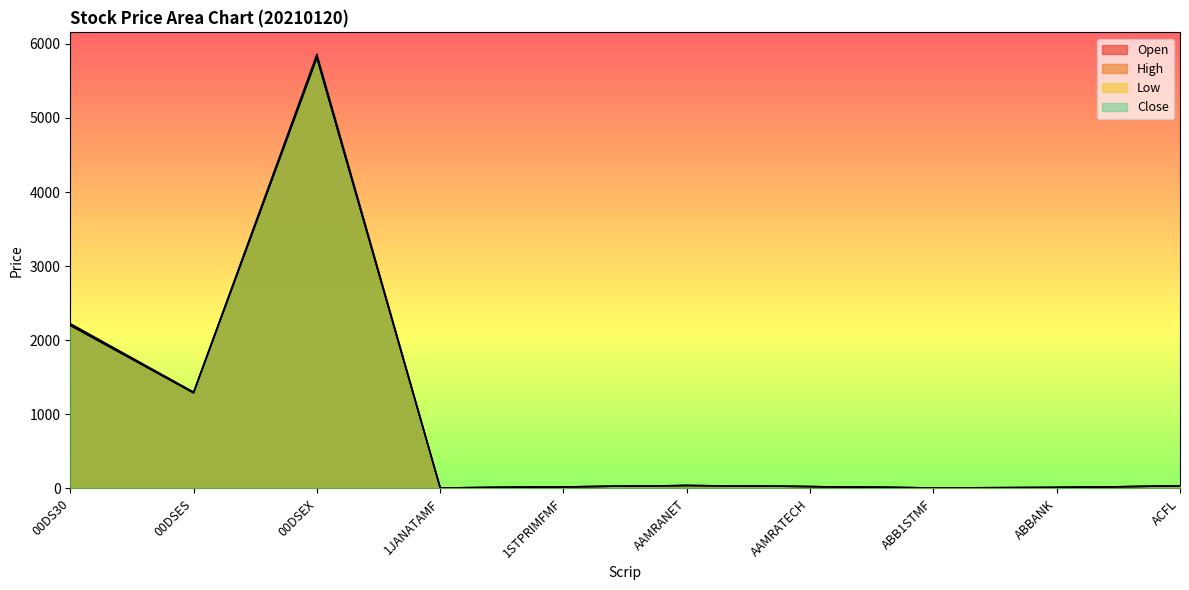

List the labels in order of Close value, smallest first.

1JANATAMF, ABB1STMF, ABBANK, 1STPRIMFMF, AAMRATECH, ACFL, AAMRANET, 00DSES, 00DS30, 00DSEX